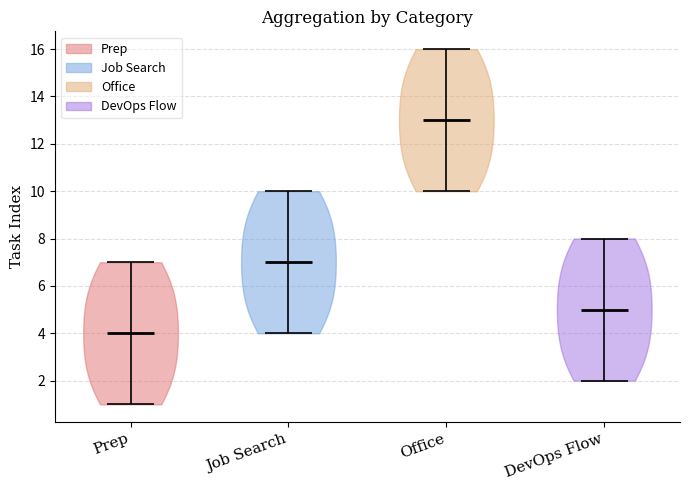

Reading left to right, read every violin against the y-axis: where its median line is, and the lowest and highest points it reaches. The values are not printed on the chart, so give them approximately, as read against the axis.

Prep: median line 4, lowest point 1, highest point 7
Job Search: median line 7, lowest point 4, highest point 10
Office: median line 13, lowest point 10, highest point 16
DevOps Flow: median line 5, lowest point 2, highest point 8